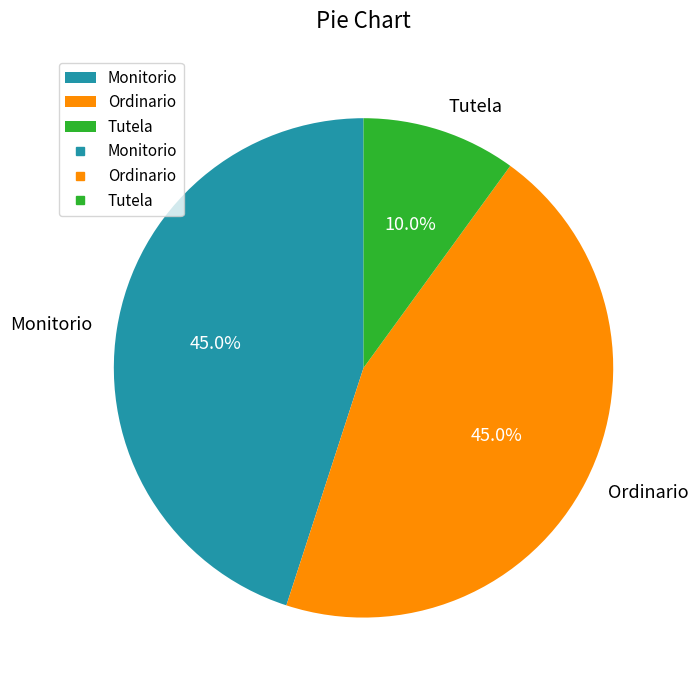

Which category has the smallest portion of the pie?

Tutela